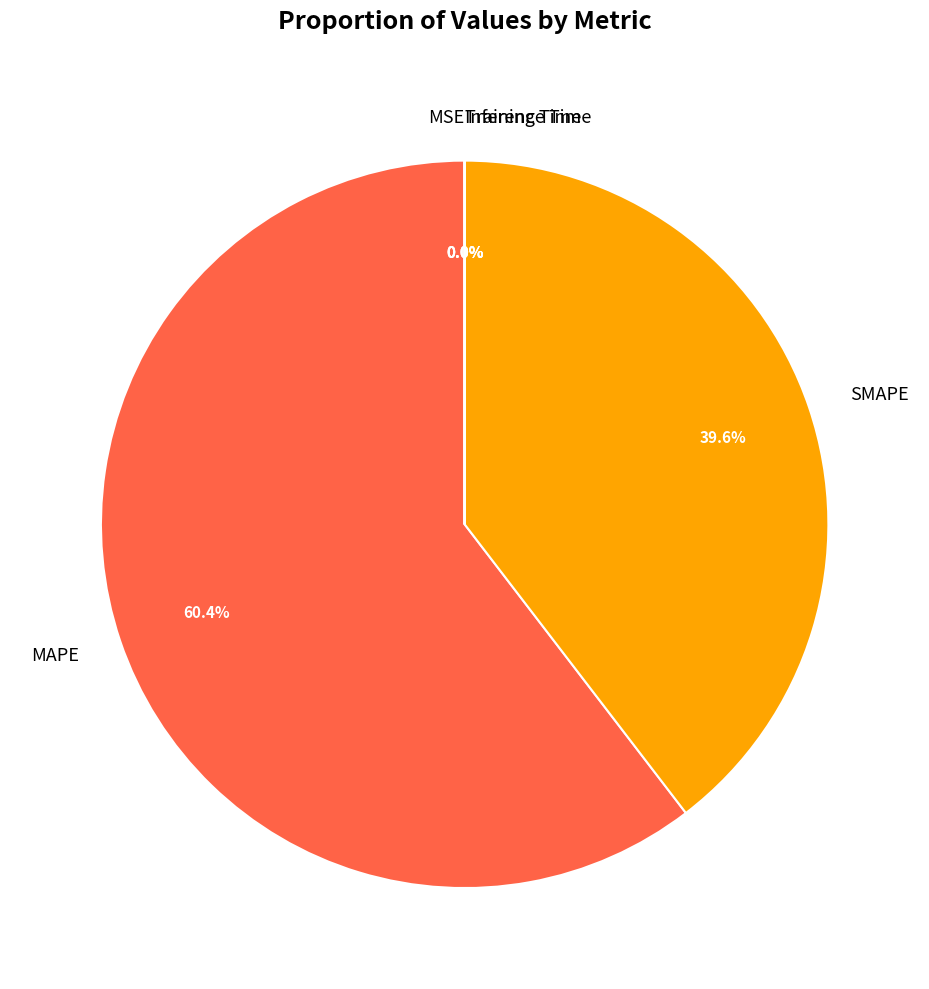

Is the sum of SMAPE and MAPE greater than half?

Yes